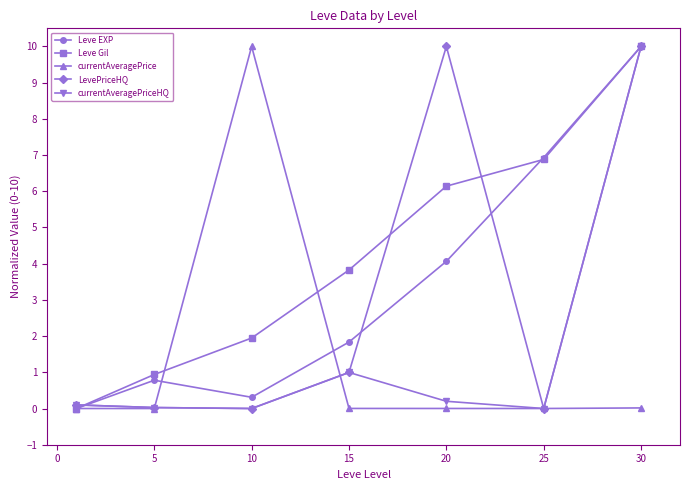

In Leve EXP, how many points are lower than both neighbors (excluding endpoints)?

1